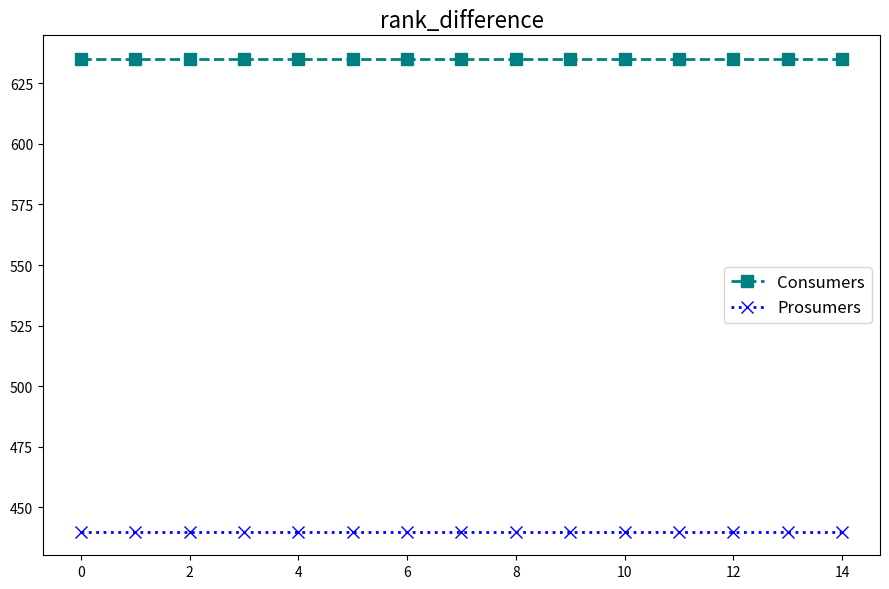

What are all the series names shown in the legend?

Consumers, Prosumers